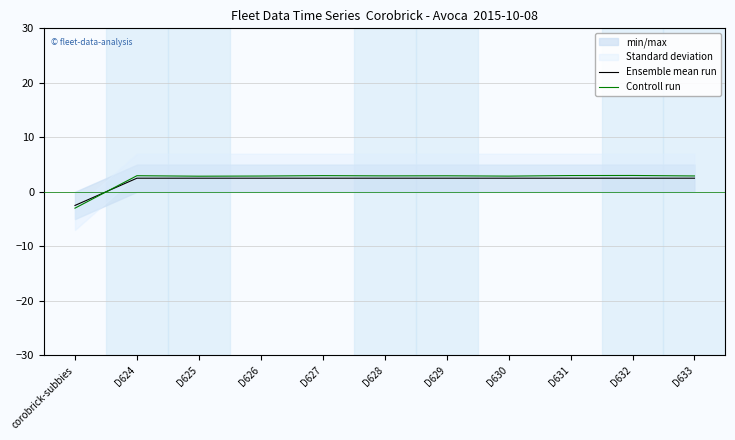

Between D624 and D629, which series saw the biggest shift?

Controll run